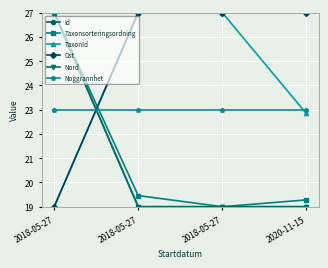

What are all the series names shown in the legend?

Id, Taxonsorteringsordning, TaxonId, Ost, Nord, Noggrannhet